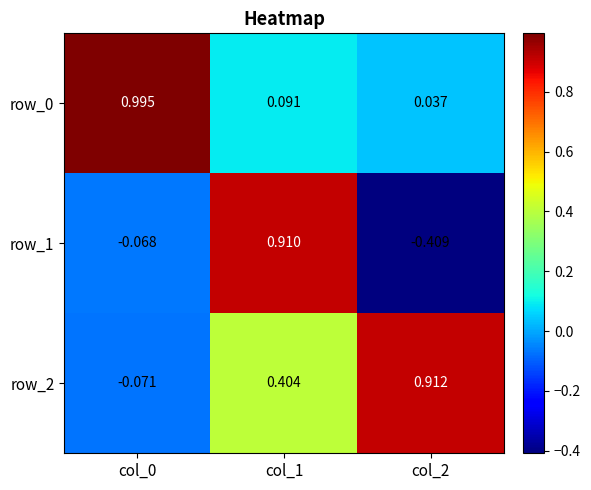

Is the value of row_2 at col_0 greater than the value of row_0 at col_2?

No